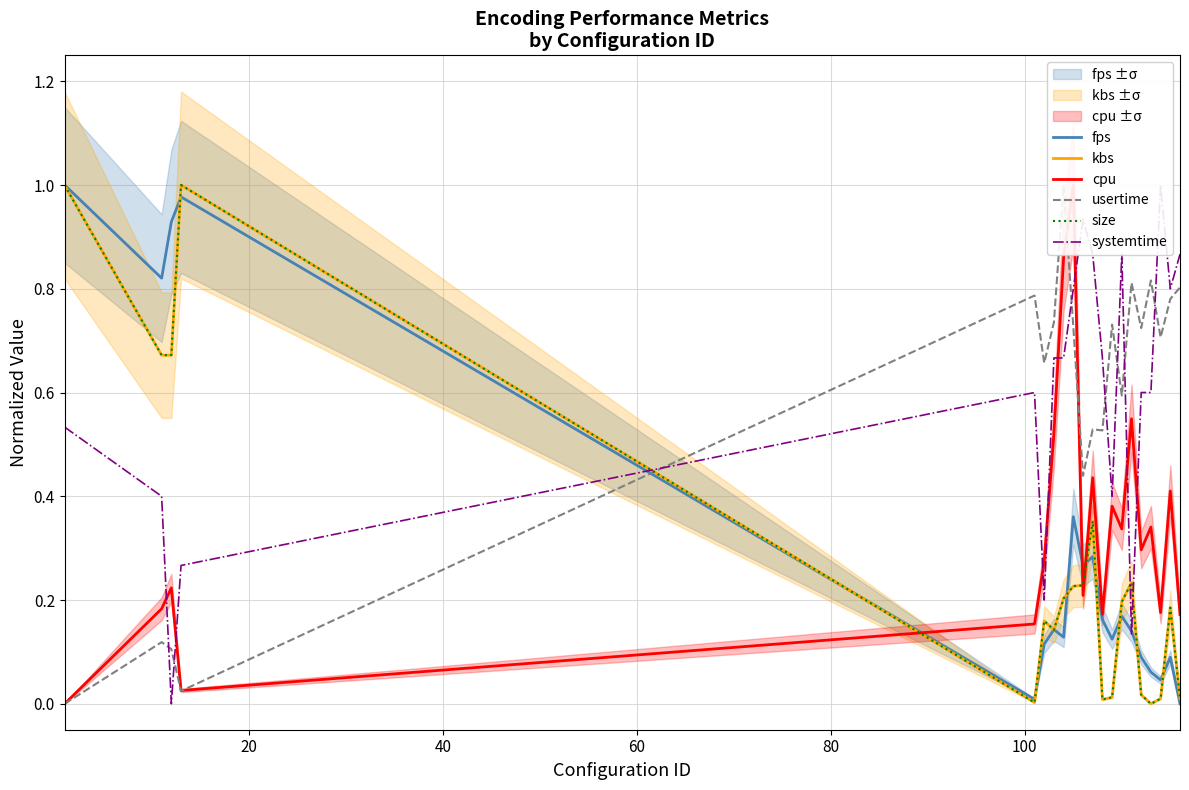

What is the maximum value for usertime?

1.0